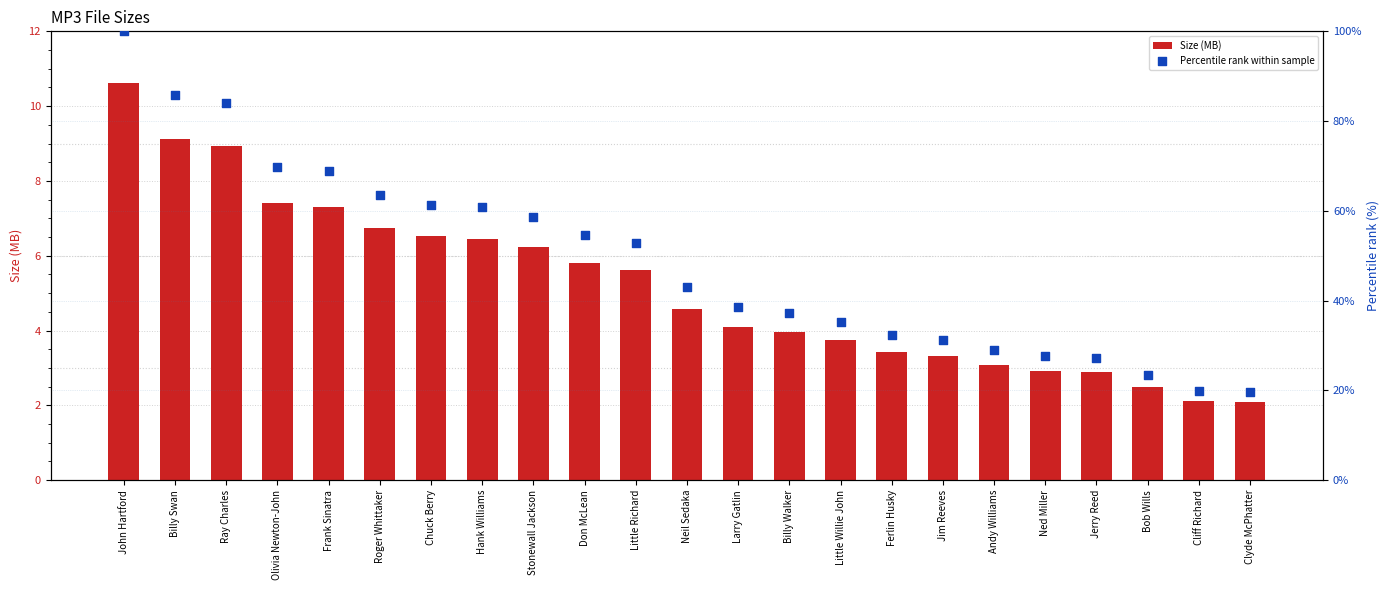

Is the value of Size (MB) at Andy Williams greater than the value of Percentile rank within sample at Stonewall Jackson?

No